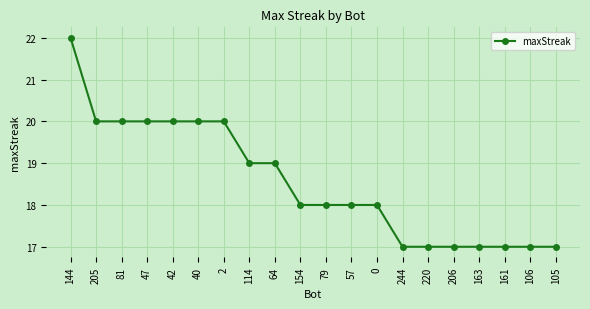

What is the minimum value shown in the chart?

17